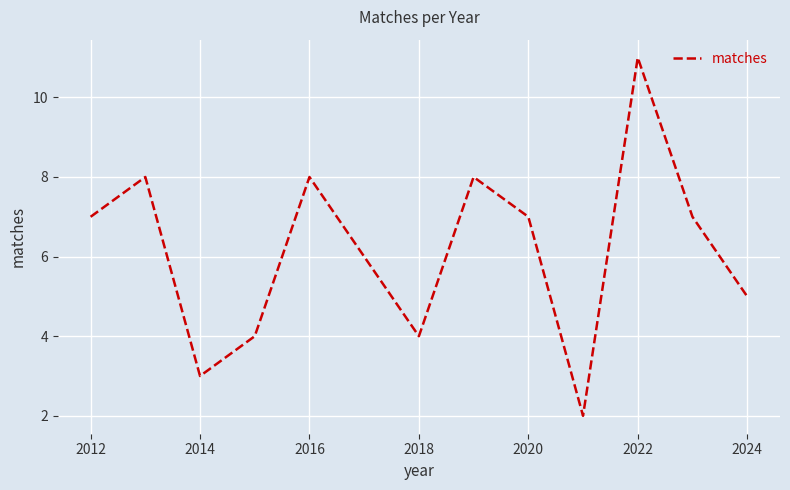

What is the difference between the second highest and second lowest values?

5